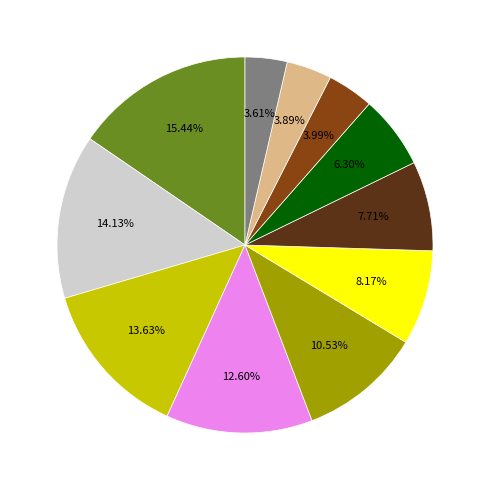

Is there a majority slice in this chart?

No